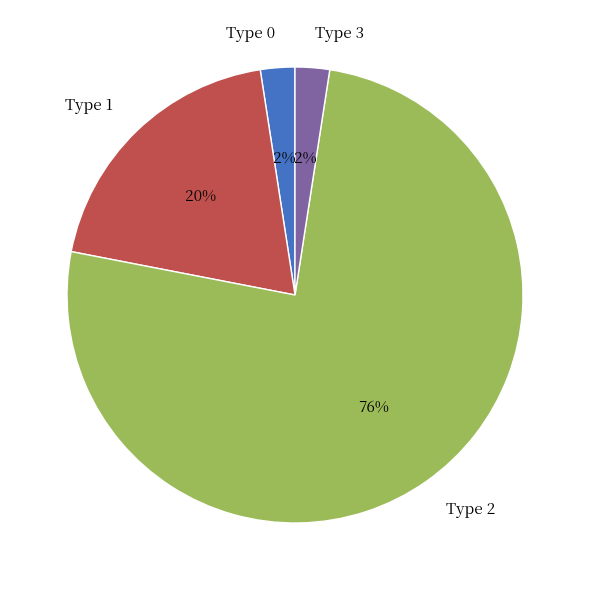

How many segments does this pie chart have?

4